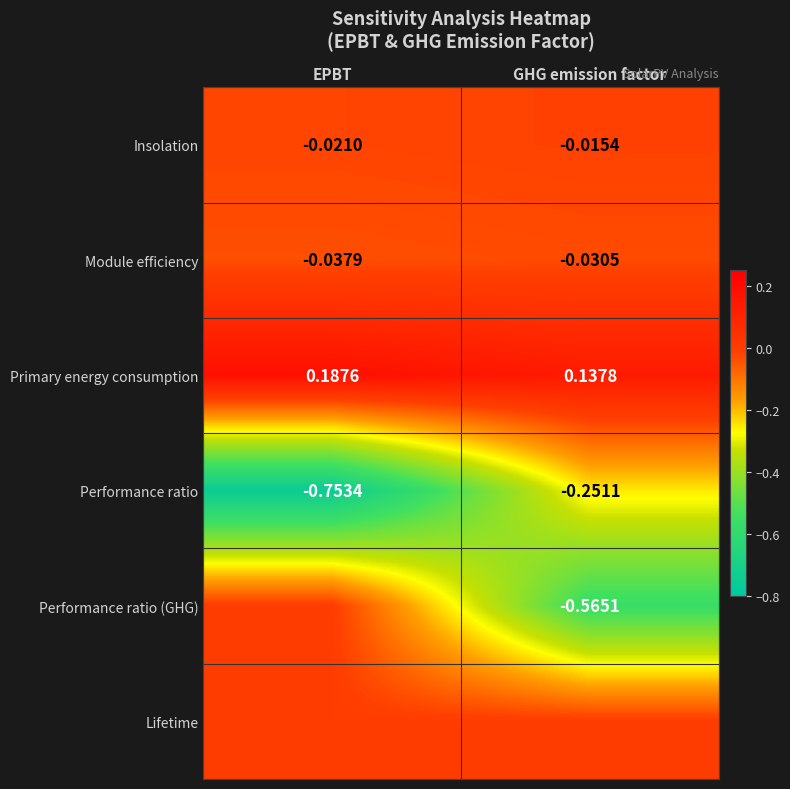

Rank the categories by Insolation value from highest to lowest.

GHG emission factor, EPBT